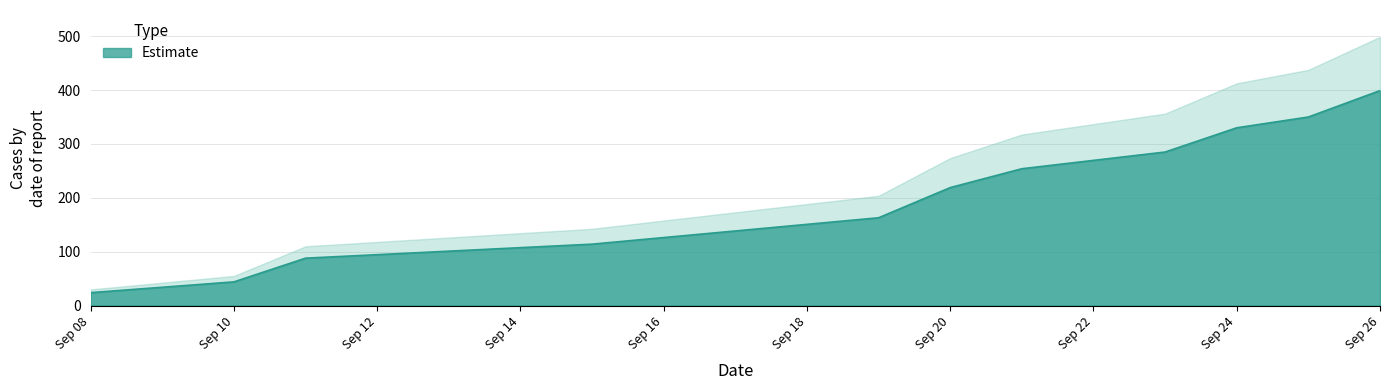

What is the value of the 1st point from the left?

24